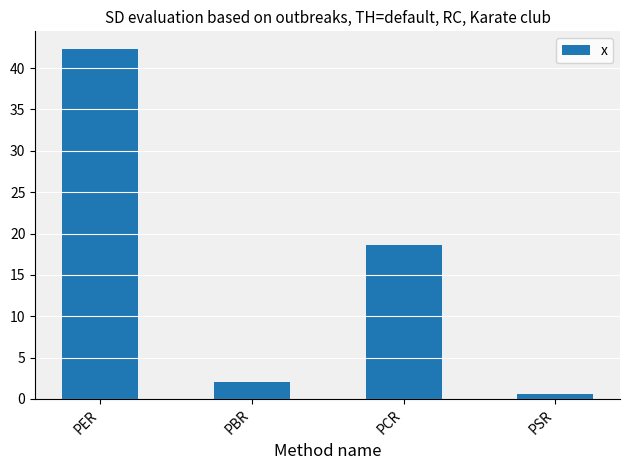

What is the sum of all values?

63.7